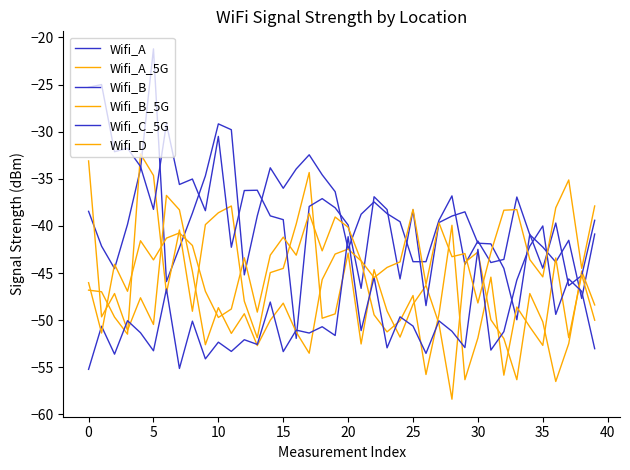

What is the label of the 40th point from the left?

39